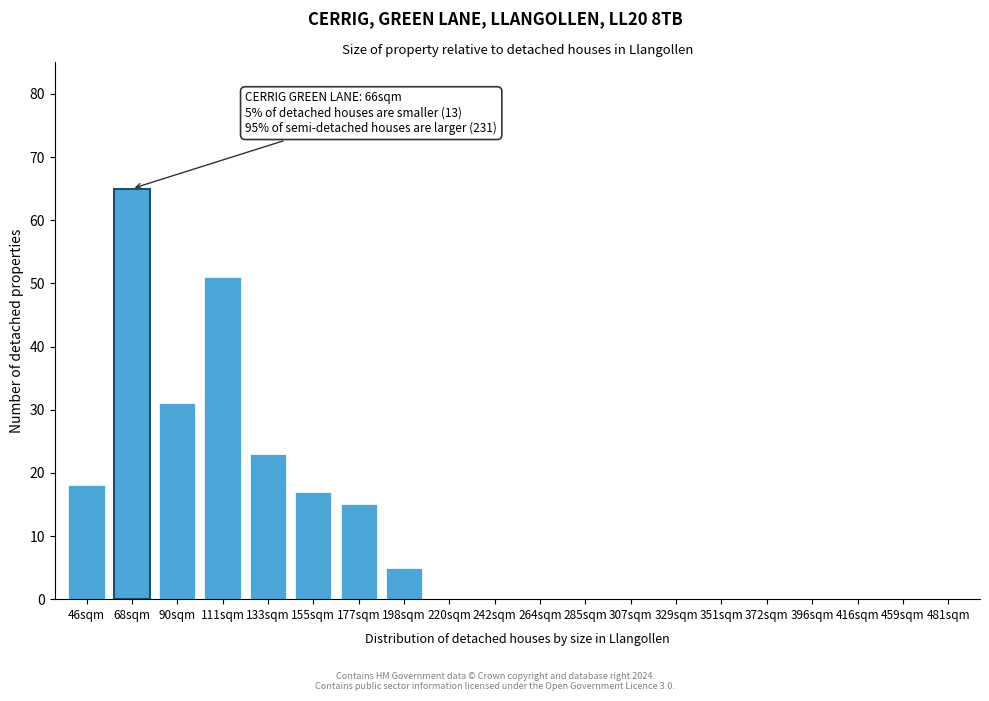

Reading right to left, list all the values displayed in this chart.

481sqm=0	459sqm=0	416sqm=0	396sqm=0	372sqm=0	351sqm=0	329sqm=0	307sqm=0	285sqm=0	264sqm=0	242sqm=0	220sqm=0	198sqm=5	177sqm=15	155sqm=17	133sqm=23	111sqm=51	90sqm=31	68sqm=65	46sqm=18